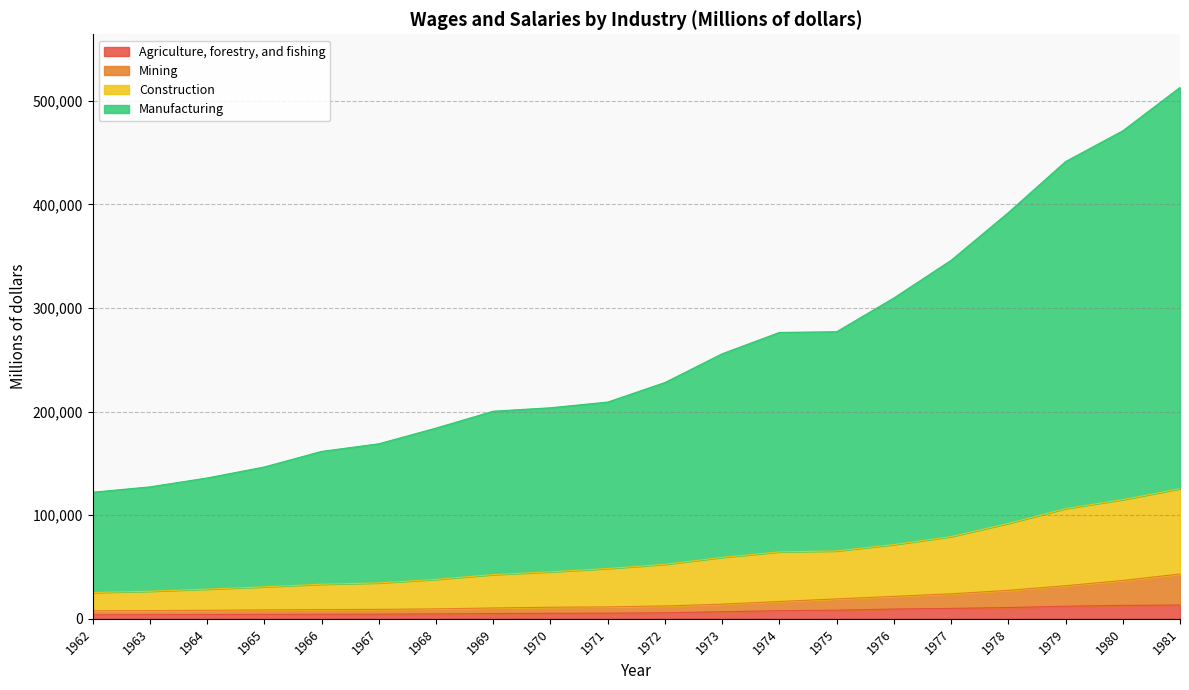

Which series has the largest total across all categories?

Manufacturing